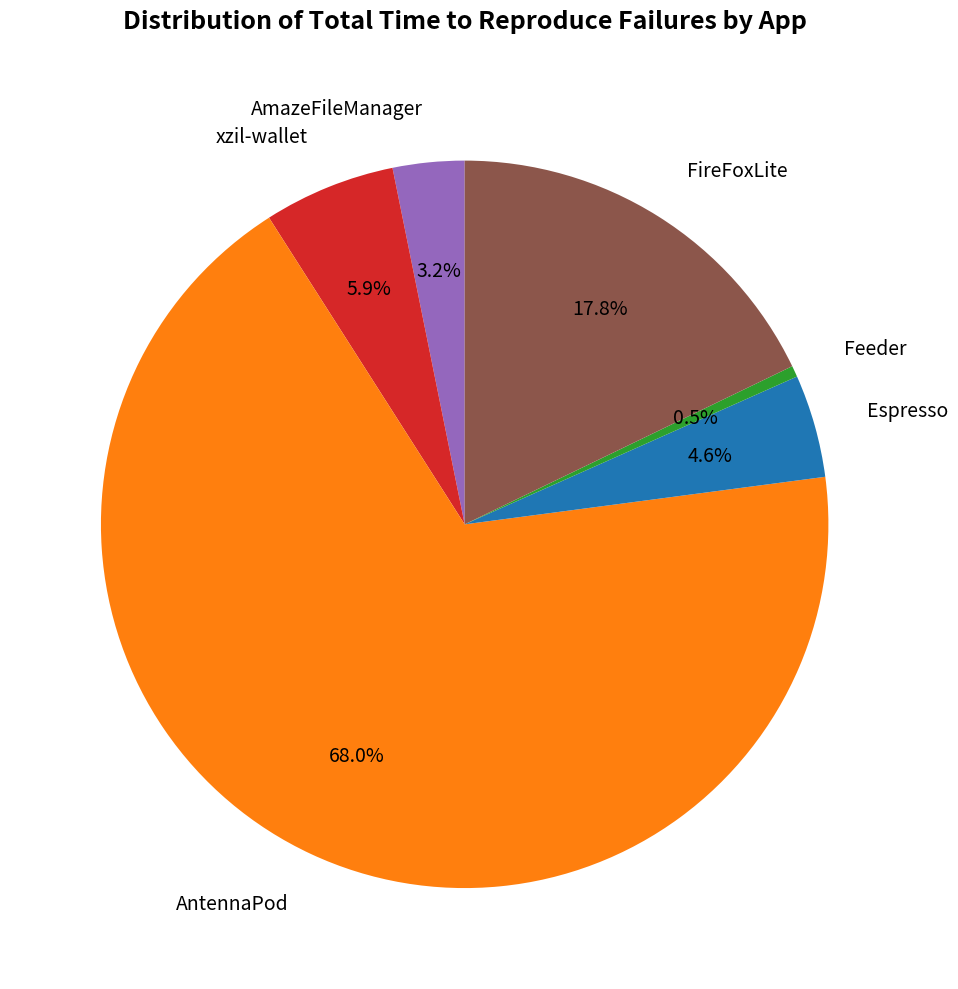

Which category has the biggest portion of the pie?

AntennaPod